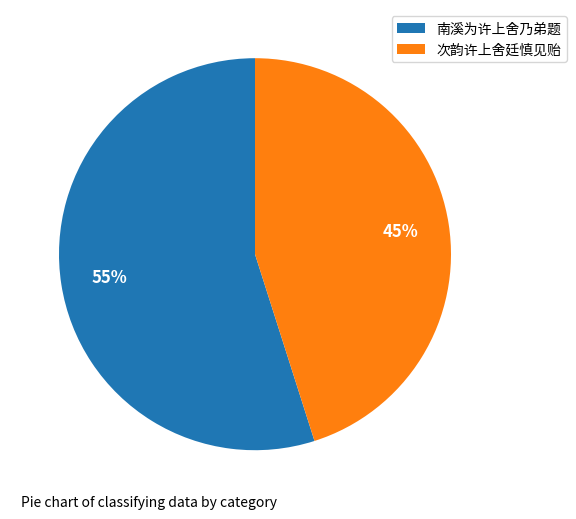

Which has a higher value, 南溪为许上舍乃弟题 or 次韵许上舍廷慎见贻?

南溪为许上舍乃弟题